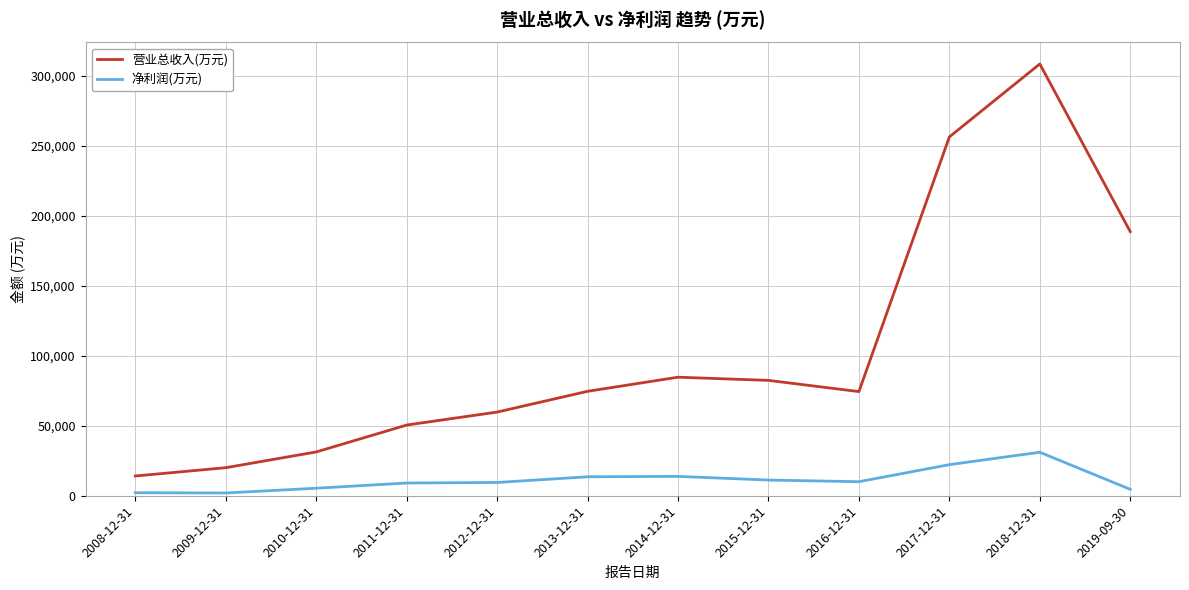

Between 2012-12-31 and 2019-09-30, which series saw the biggest shift?

营业总收入(万元)